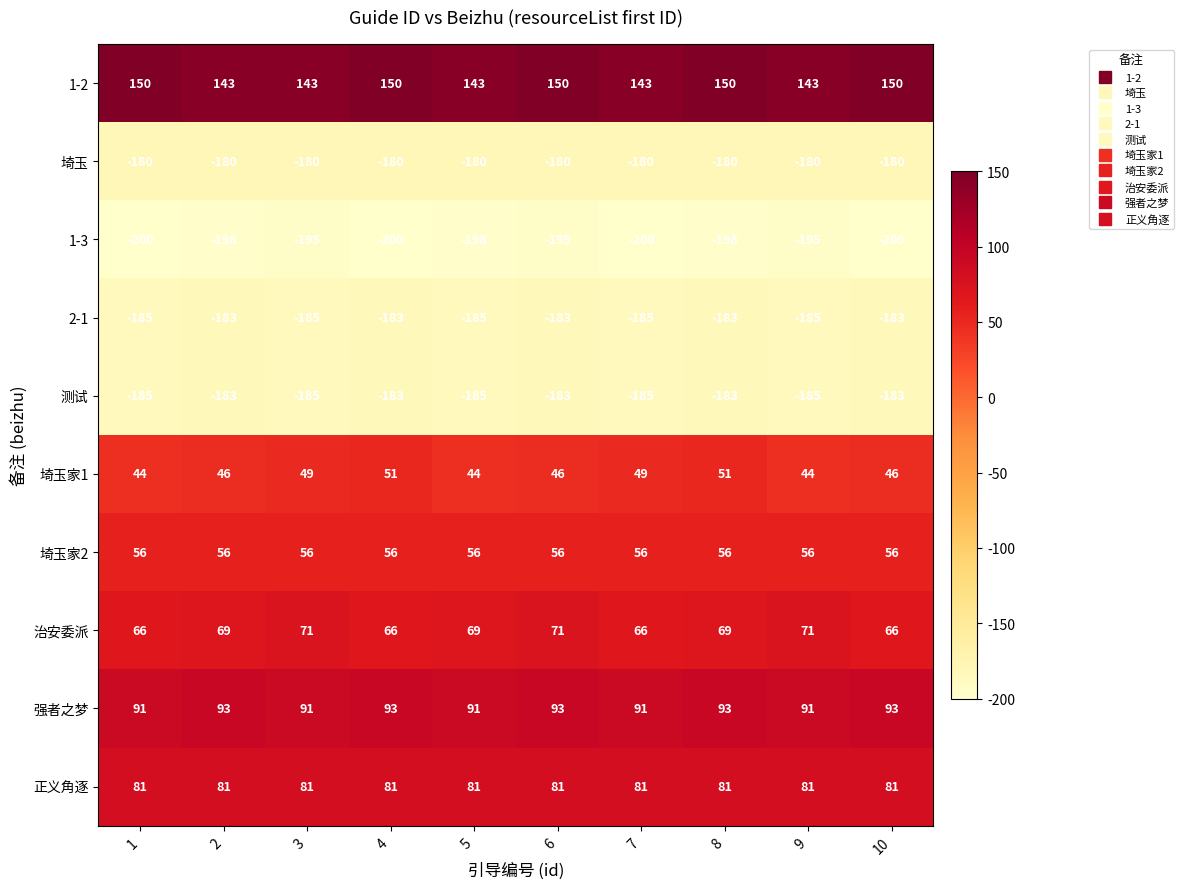

What is the total value across all series at 9?

-259